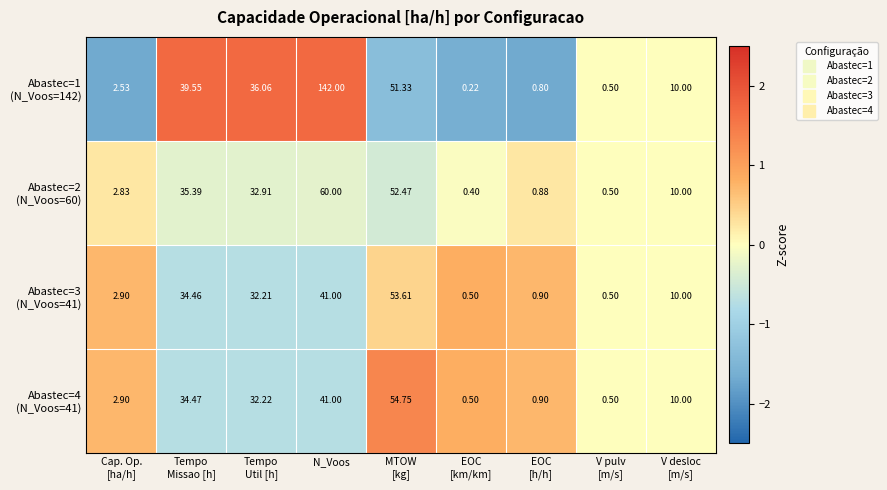

At which category does the chart reach its peak across all series?

N_Voos